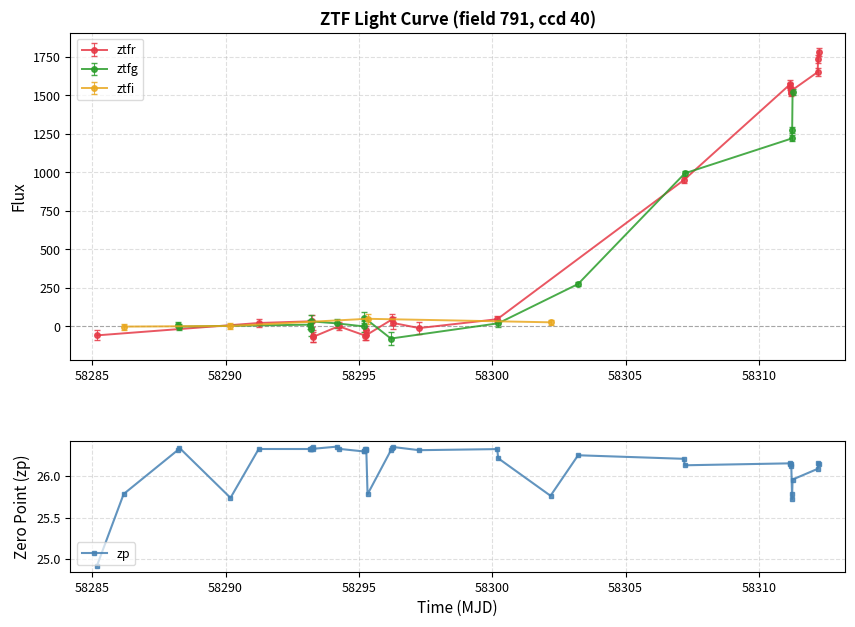

Does the chart display data point markers on the line(s)?

Yes